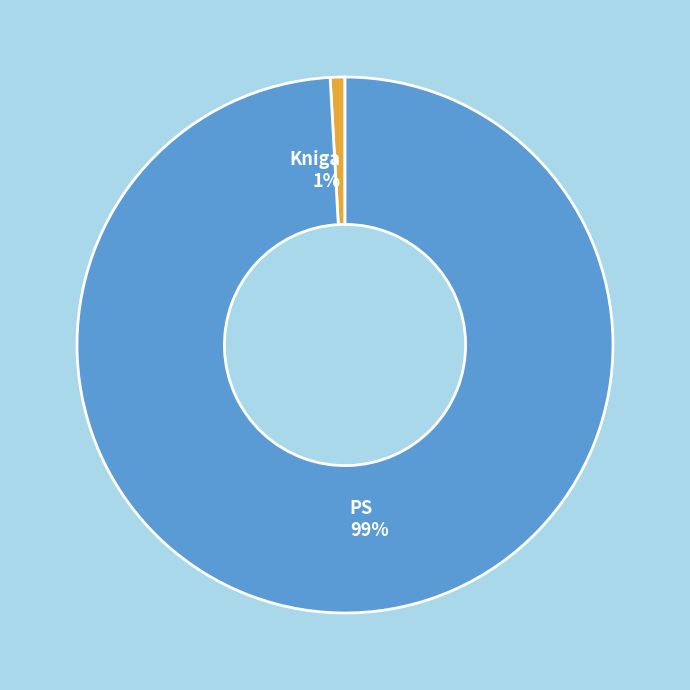

To the nearest percent, what is the difference between the PS and Kniga slice percentages?

98%